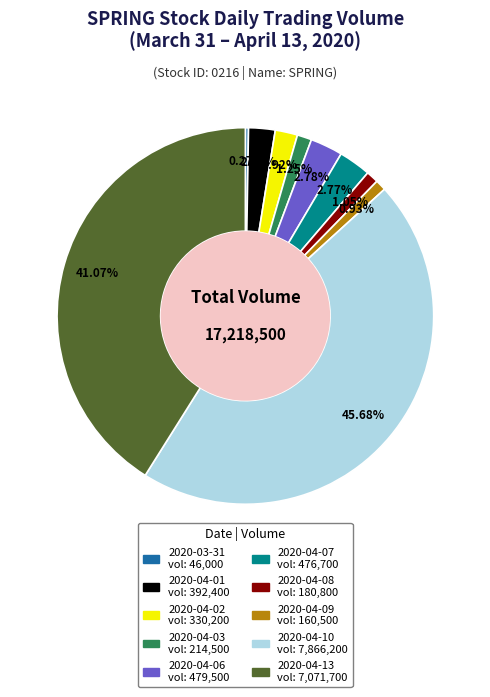

What portion of the pie excludes 2020-04-02?

98.1%